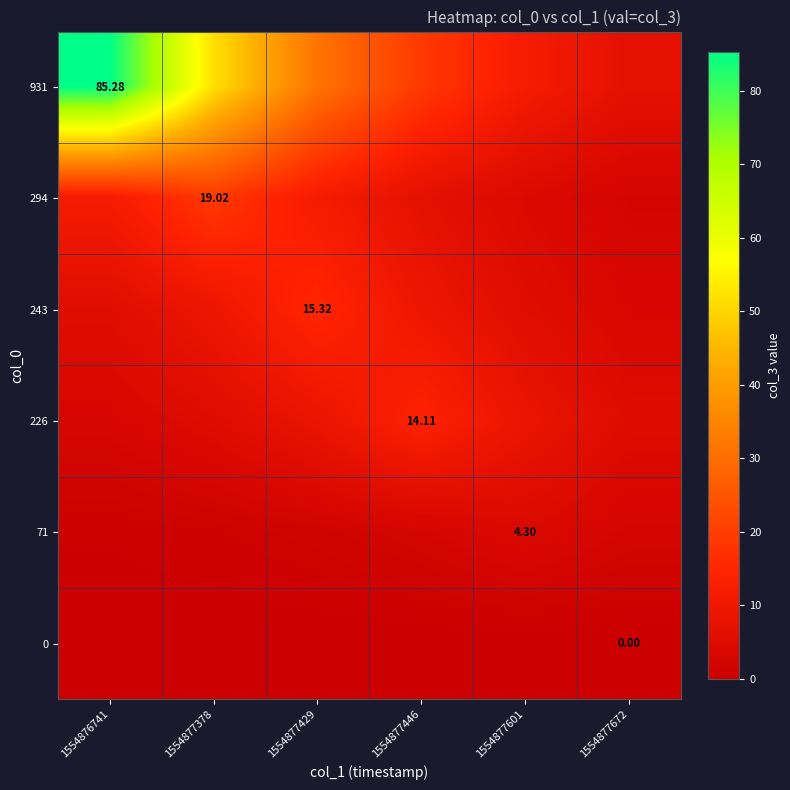

Is the value of 294 at 1554877429 greater than the value of 243 at 1554877601?

Yes